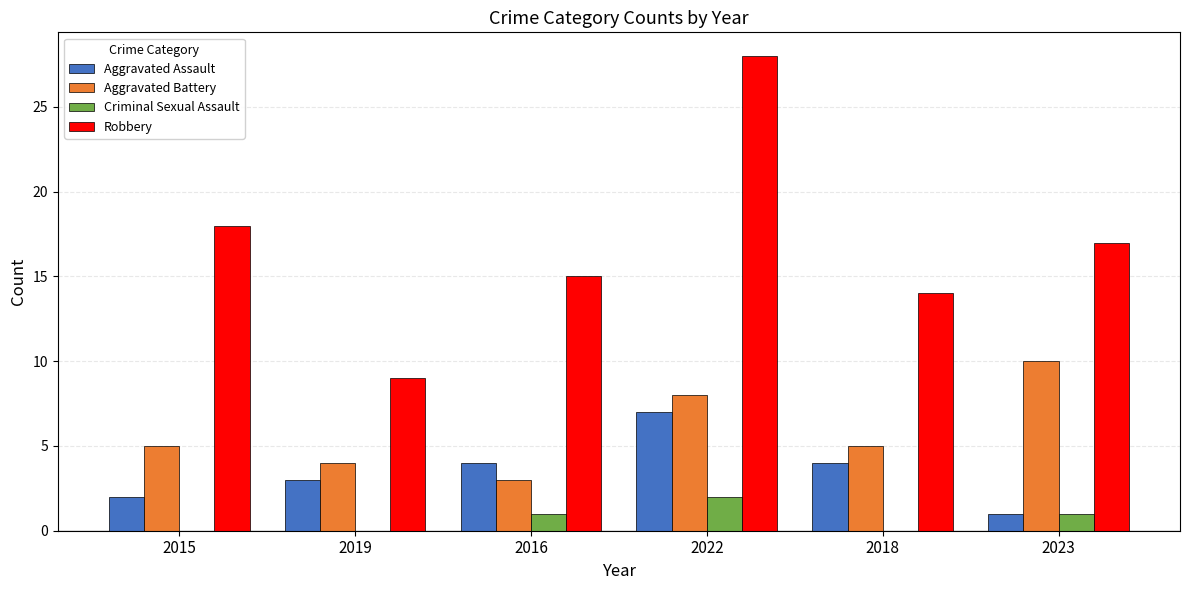

What is the difference between the Aggravated Assault values at 2019 and 2018?

1